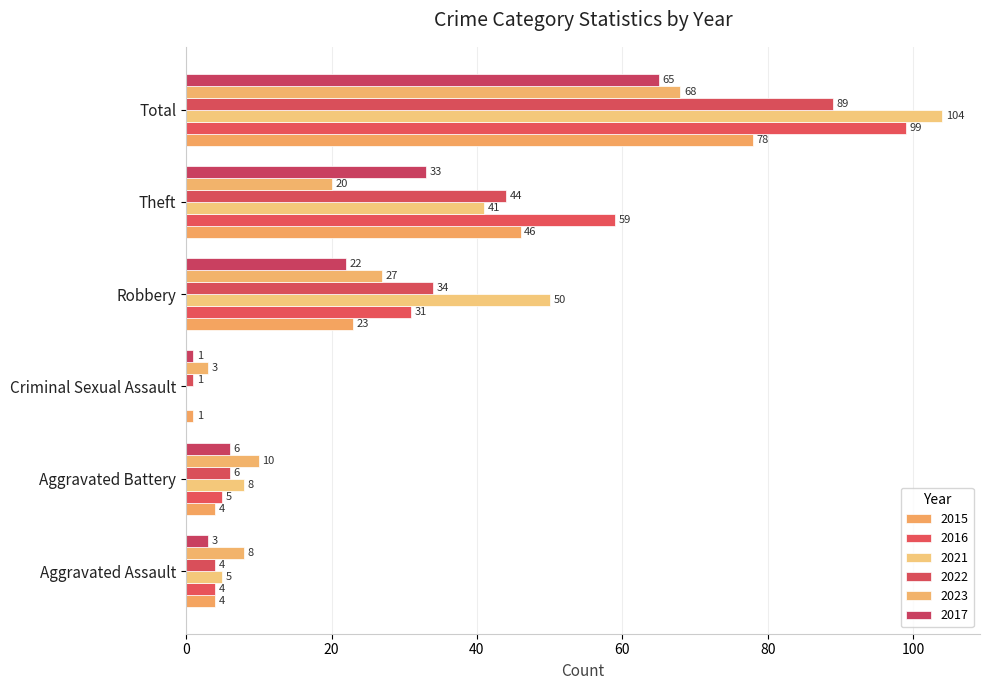

Is the value of 2017 at Theft greater than the value of 2015 at Theft?

No